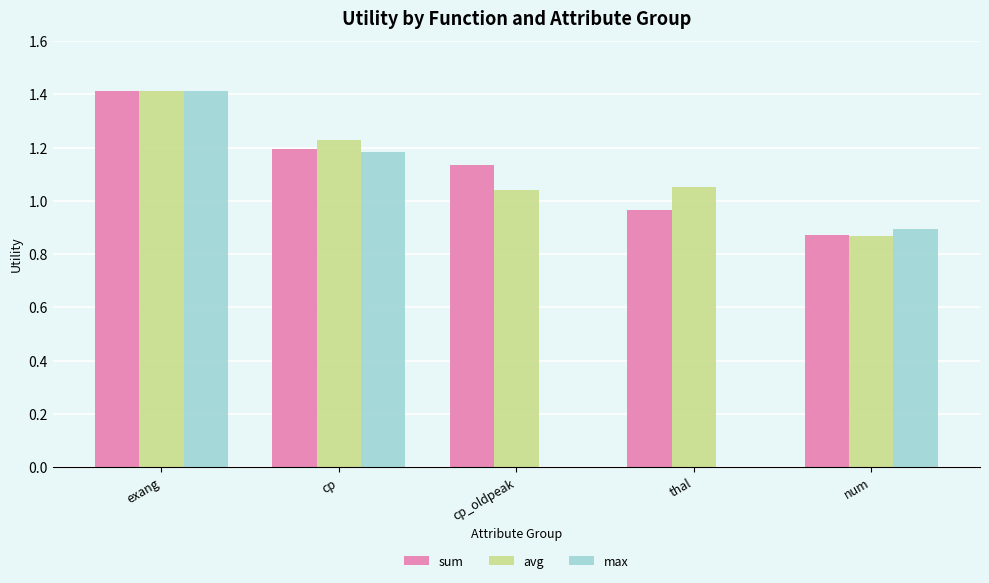

Which label corresponds to the largest value in the chart?

exang